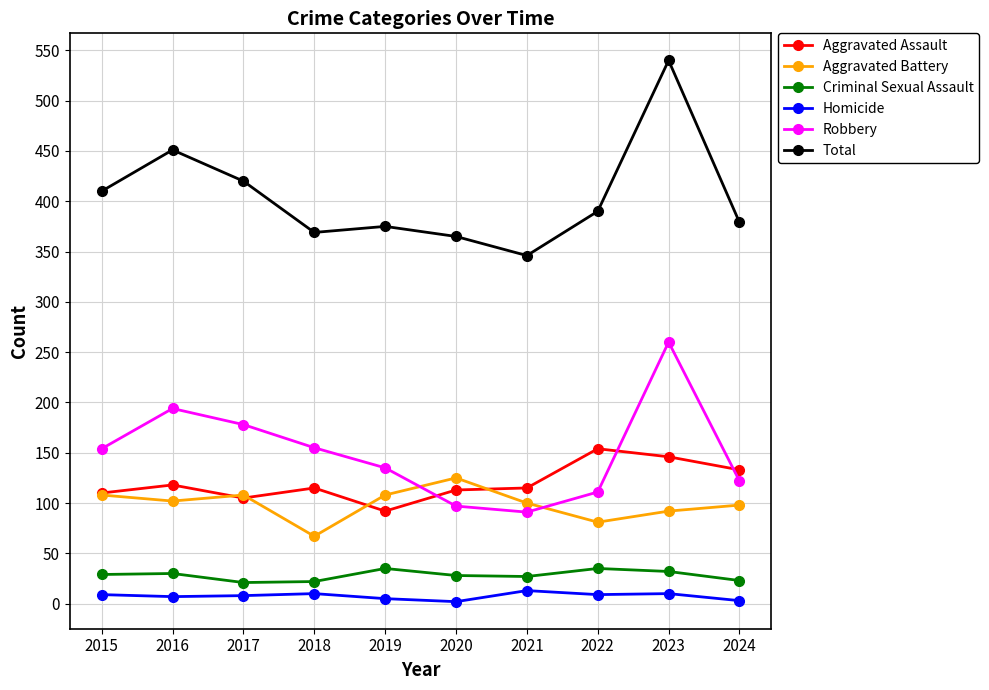

At 2023, list the series in order from smallest to largest.

Homicide, Criminal Sexual Assault, Aggravated Battery, Aggravated Assault, Robbery, Total